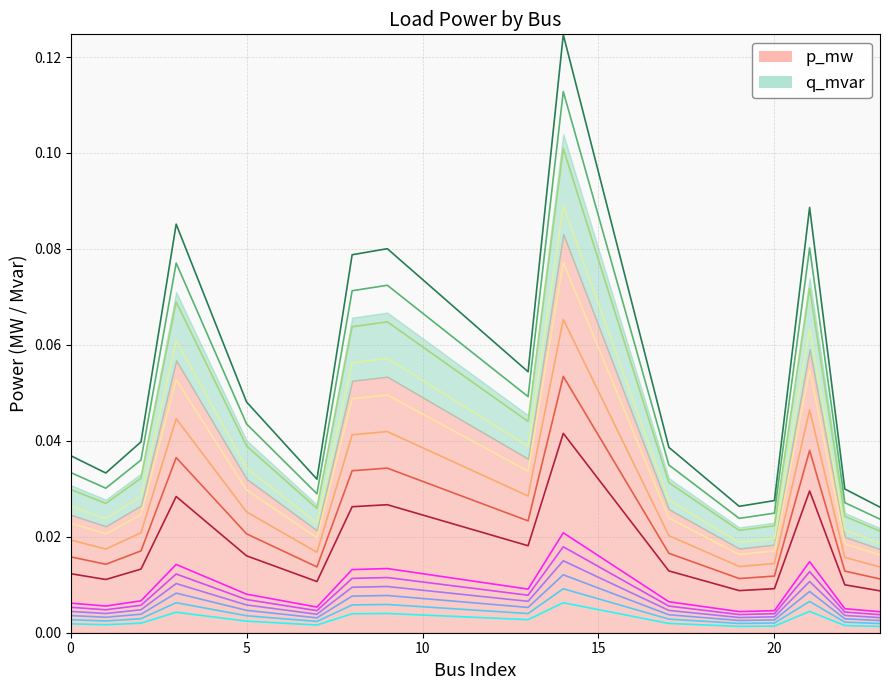

Does the chart display data point markers on the line(s)?

No